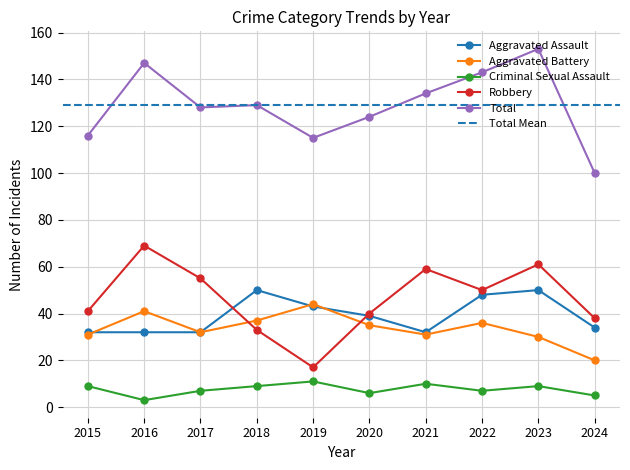

Reading left to right, extract all data points from this chart.

Aggravated Assault: 32	32	32	50	43	39	32	48	50	34
Aggravated Battery: 31	41	32	37	44	35	31	36	30	20
Criminal Sexual Assault: 9	3	7	9	11	6	10	7	9	5
Robbery: 41	69	55	33	17	40	59	50	61	38
Total: 116	147	128	129	115	124	134	143	153	100